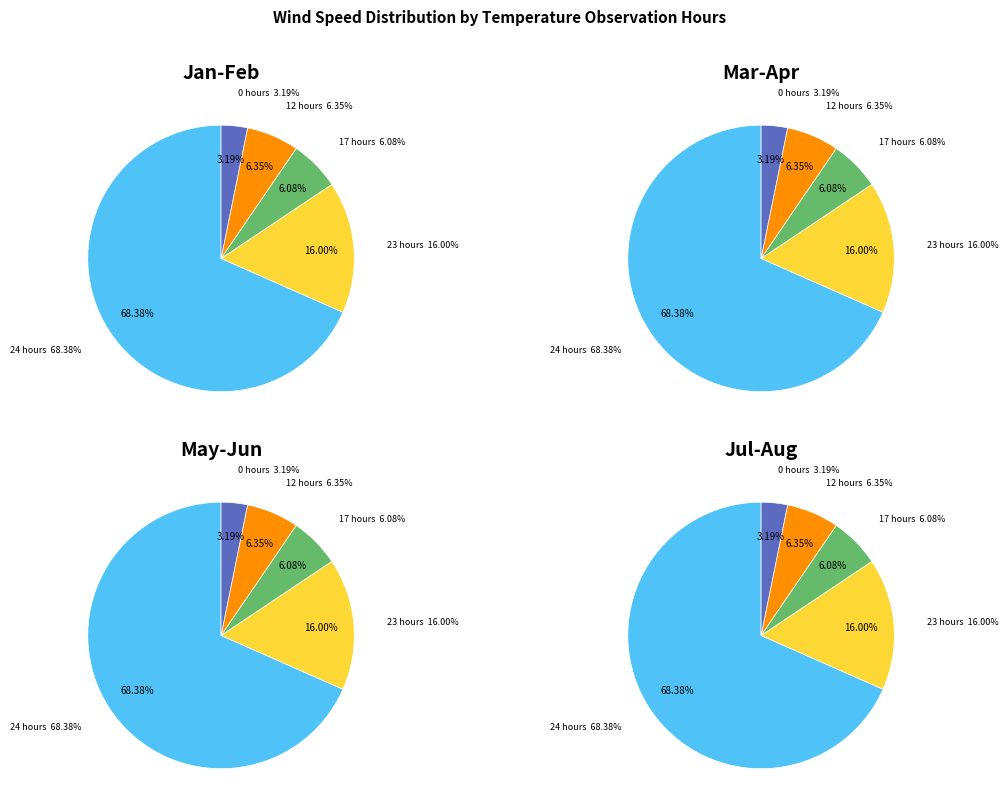

How many segments does this pie chart have?

5